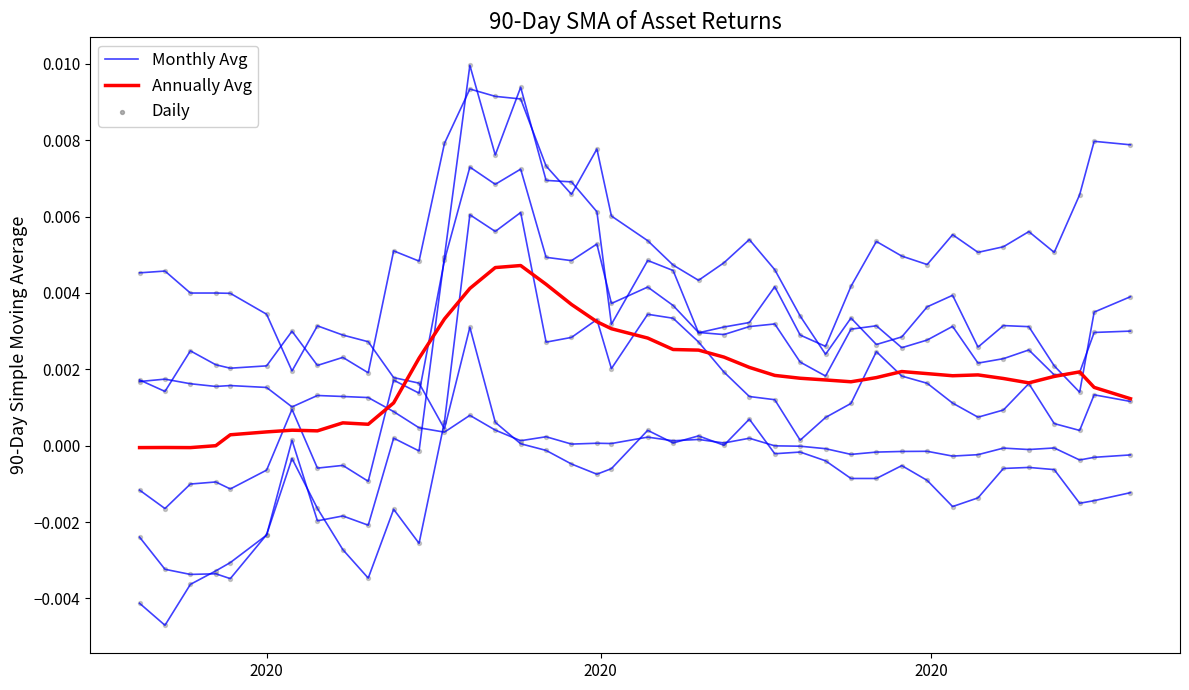

Which series has the largest total across all categories?

Monthly Avg